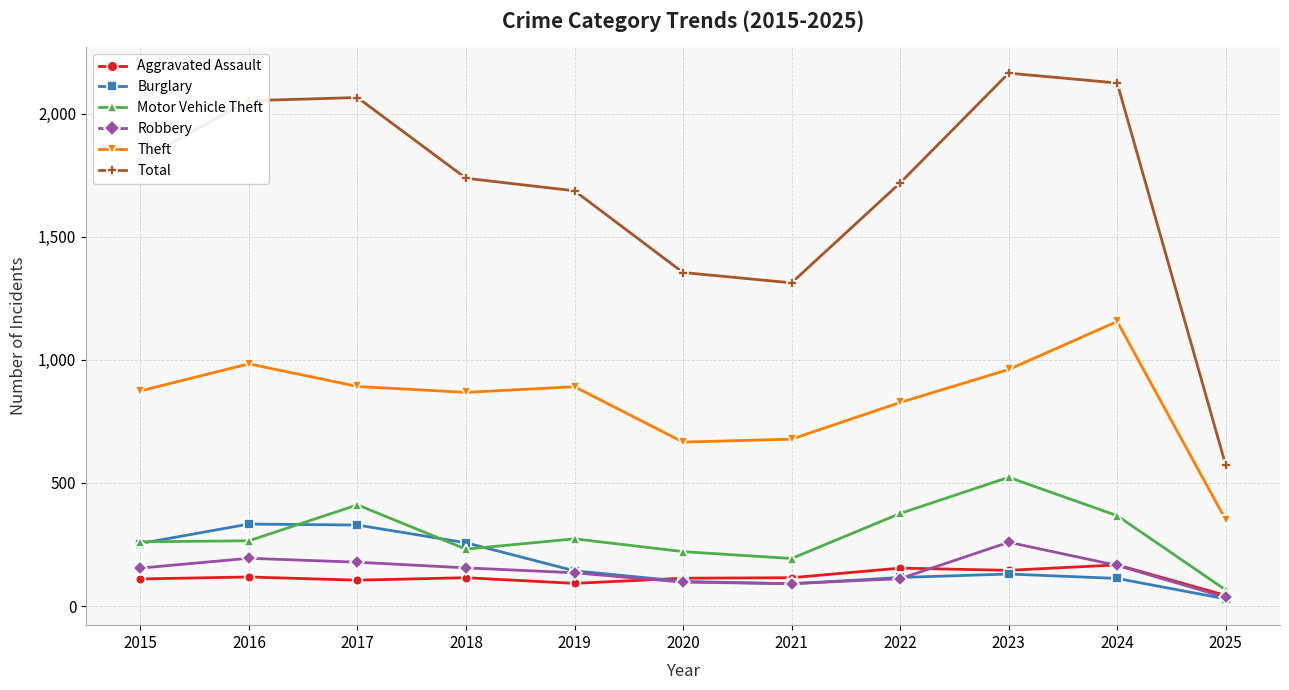

What is the difference between the highest and lowest values at 2017?

1961